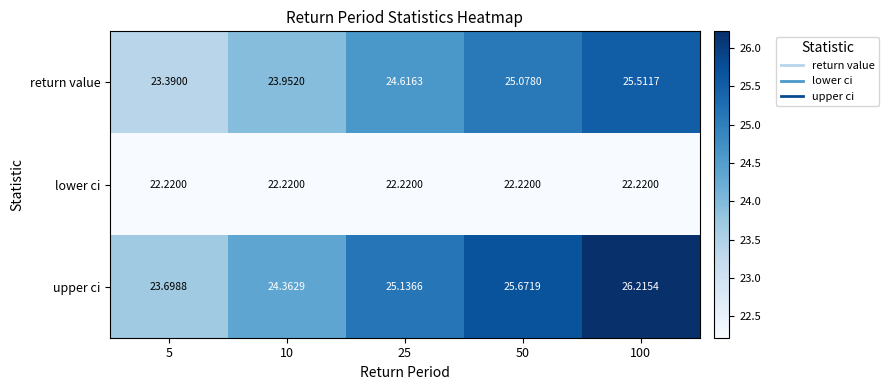

At how many categories does at least one series exceed 22?

5